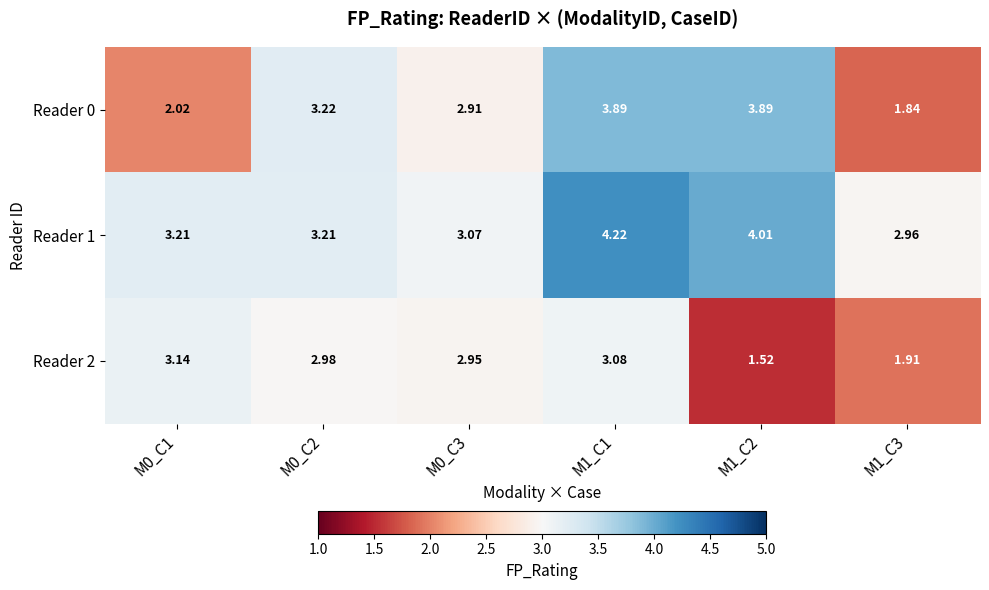

Which series has the largest total across all categories?

Reader 1